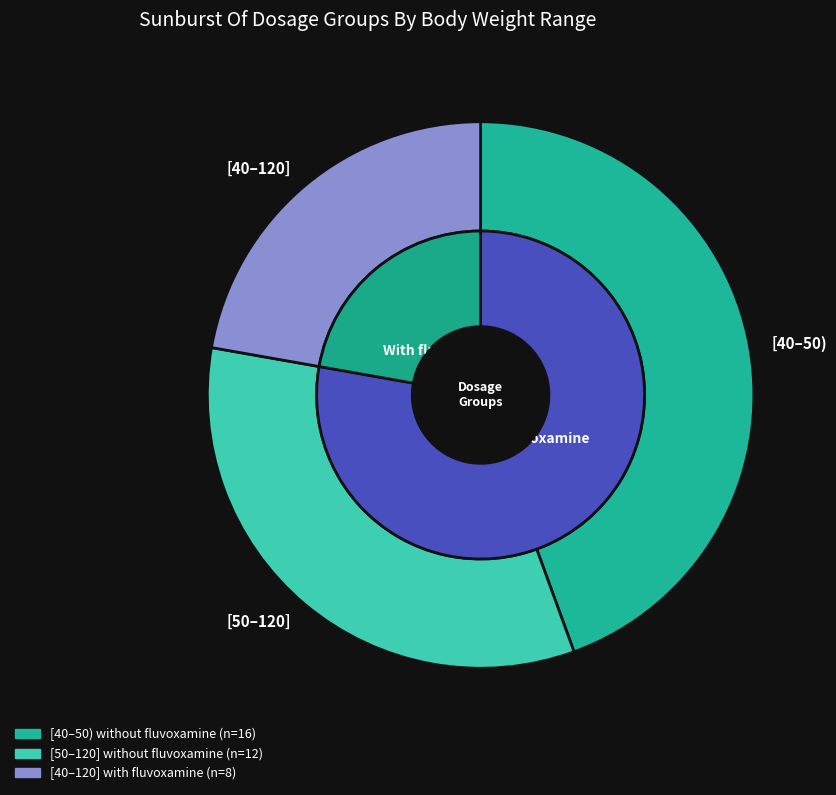

To the nearest percent, what is the average slice percentage?

33%